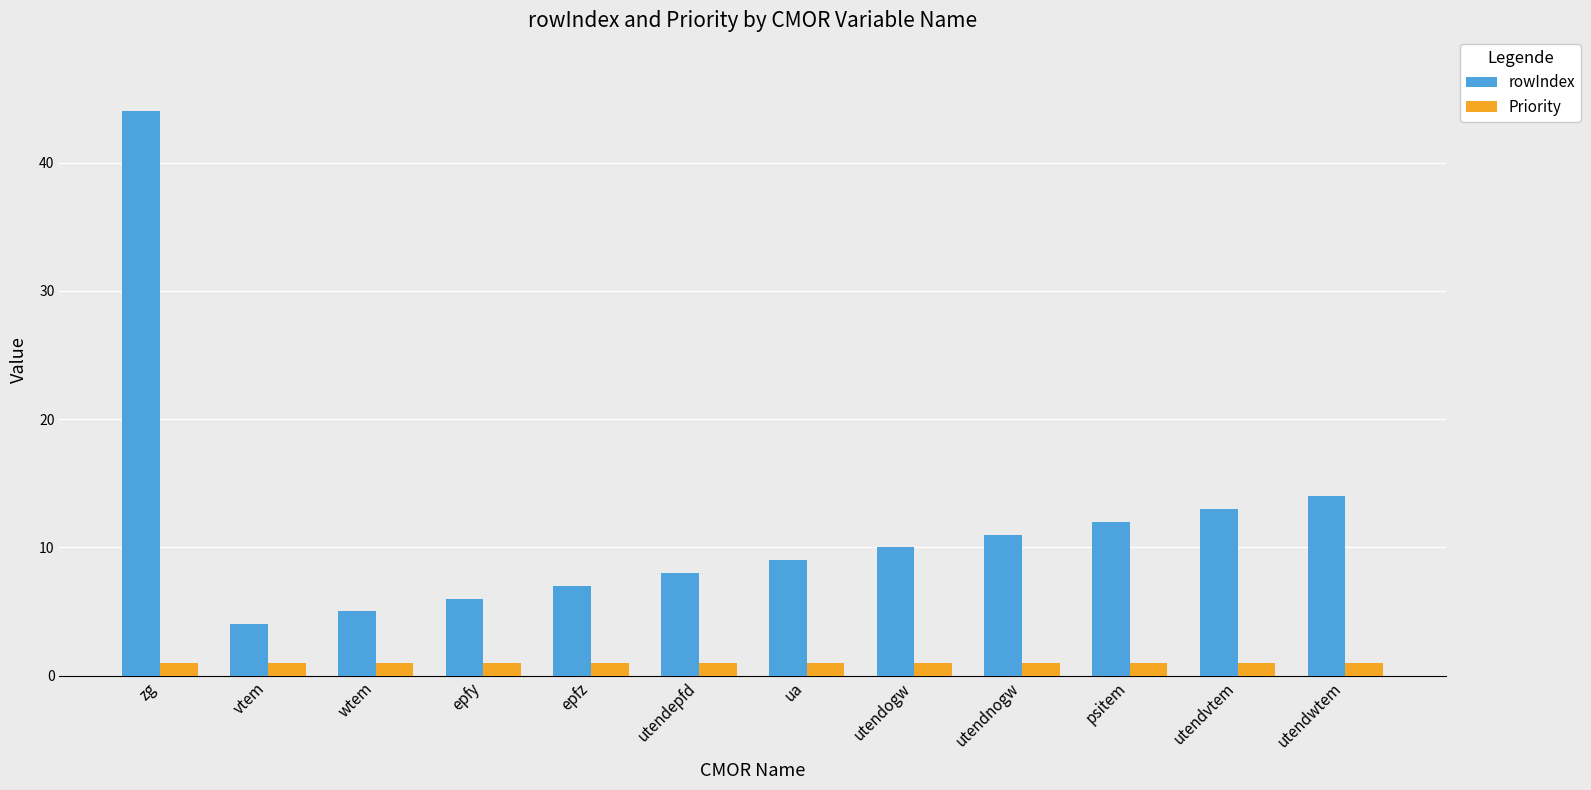

Is it true that Priority equals 1 at utendnogw?

True